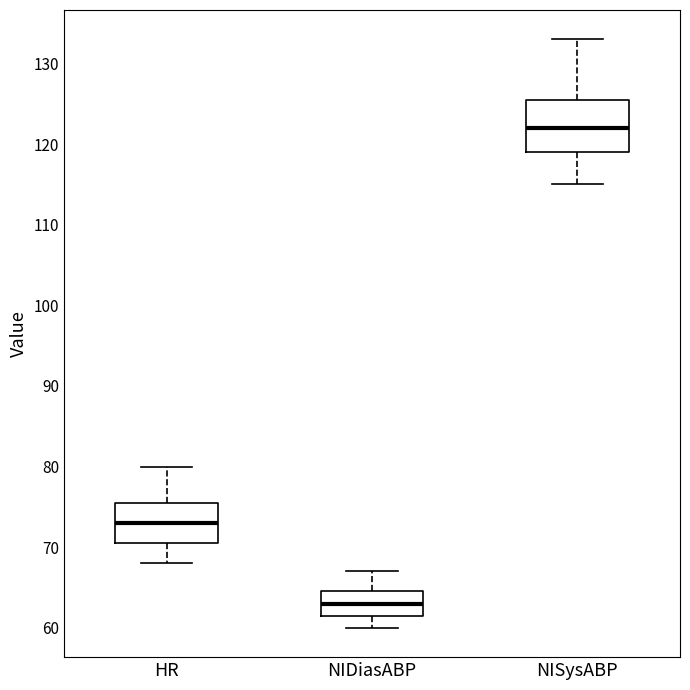

Which box has the highest median line?

NISysABP